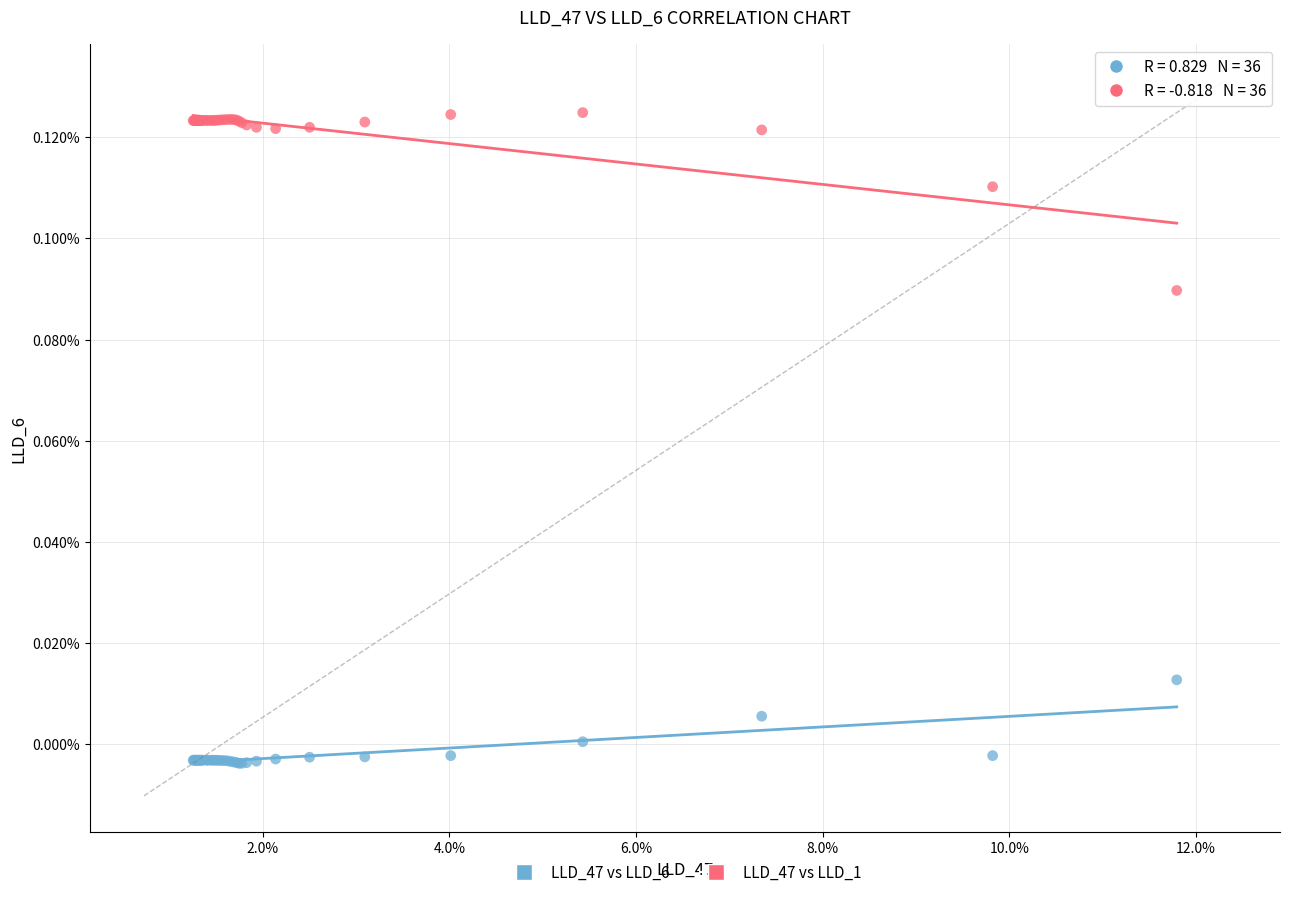

What are all the series names shown in the legend?

LLD_47 vs LLD_6, LLD_47 vs LLD_1